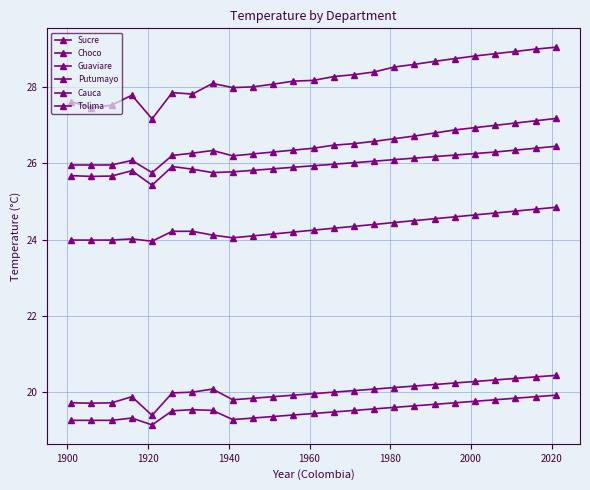

Reading left to right, transcribe all the data shown in this chart.

Sucre: 27.6	27.5	27.5	27.8	27.2	27.9	27.8	28.1	28.0	28.0	28.1	28.2	28.2	28.3	28.3	28.4	28.5	28.6	28.7	28.8	28.8	28.9	28.9	29.0	29.1
Choco: 26.0	26.0	26.0	26.1	25.8	26.2	26.3	26.3	26.2	26.2	26.3	26.4	26.4	26.5	26.5	26.6	26.6	26.7	26.8	26.9	26.9	27.0	27.1	27.1	27.2
Guaviare: 25.7	25.7	25.7	25.8	25.4	25.9	25.9	25.8	25.8	25.8	25.9	25.9	25.9	26.0	26.0	26.1	26.1	26.1	26.2	26.2	26.3	26.3	26.4	26.4	26.4
Putumayo: 24.0	24.0	24.0	24.0	24.0	24.2	24.2	24.1	24.1	24.1	24.1	24.2	24.2	24.3	24.4	24.4	24.4	24.5	24.6	24.6	24.6	24.7	24.8	24.8	24.9
Cauca: 19.3	19.3	19.3	19.3	19.1	19.5	19.5	19.5	19.3	19.3	19.4	19.4	19.4	19.5	19.5	19.6	19.6	19.6	19.7	19.7	19.8	19.8	19.8	19.9	19.9
Tolima: 19.7	19.7	19.7	19.9	19.4	20.0	20.0	20.1	19.8	19.8	19.9	19.9	20.0	20.0	20.0	20.1	20.1	20.2	20.2	20.2	20.3	20.3	20.4	20.4	20.4